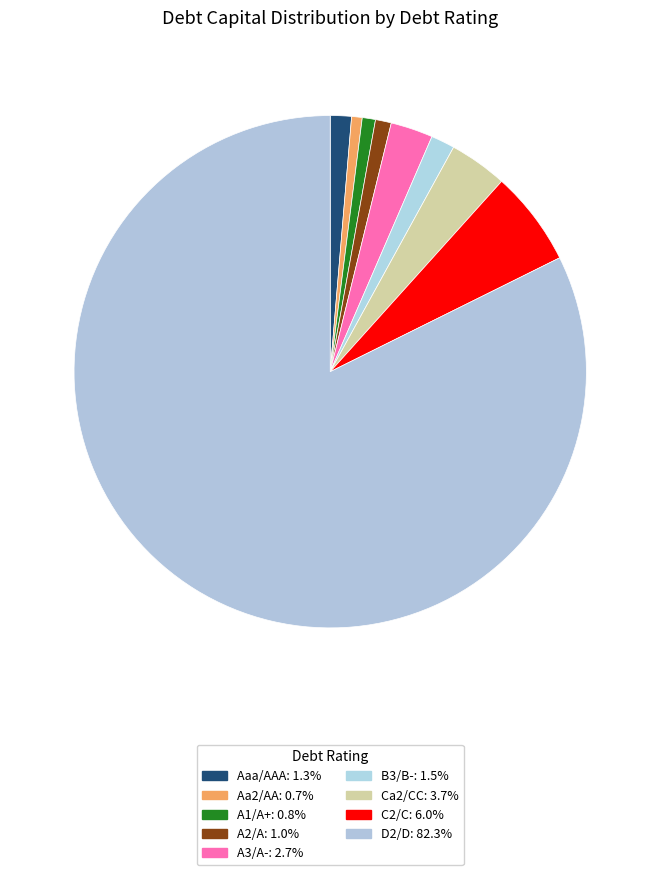

How many segments does this pie chart have?

9